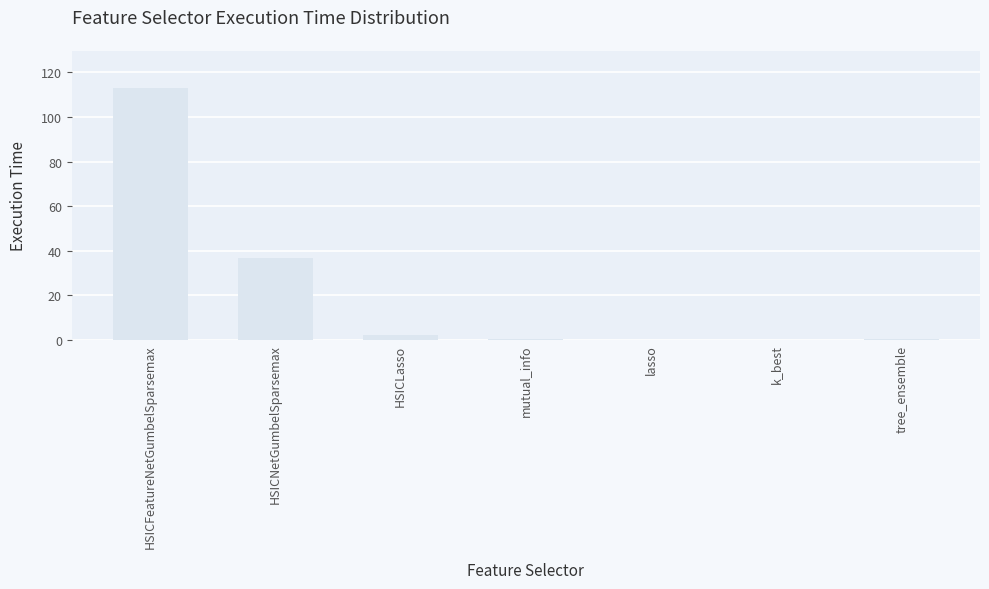

What is the change in value from HSICNetGumbelSparsemax to lasso?

-36.8